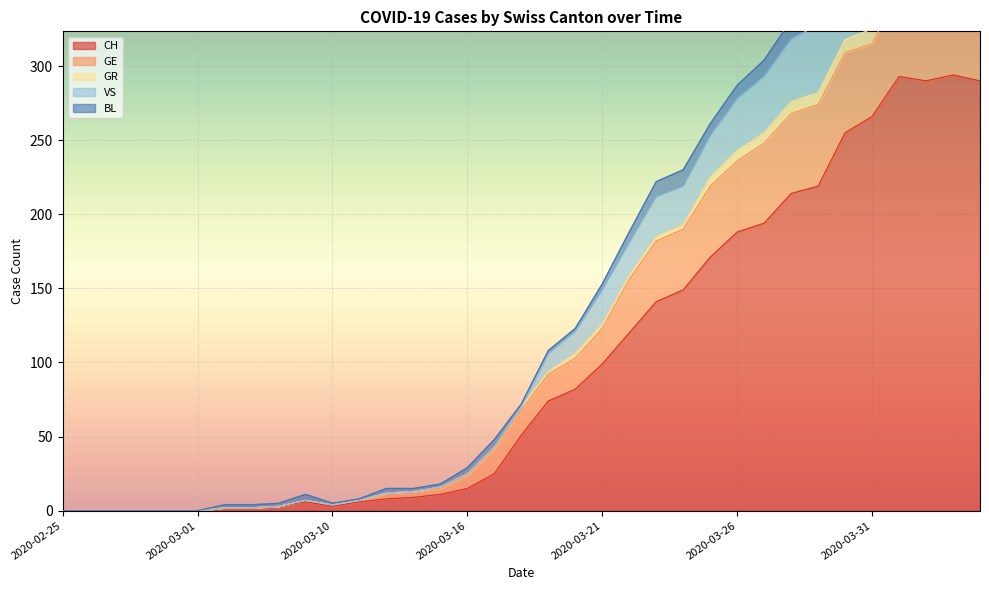

True or false: VS and CH intersect in this chart.

False